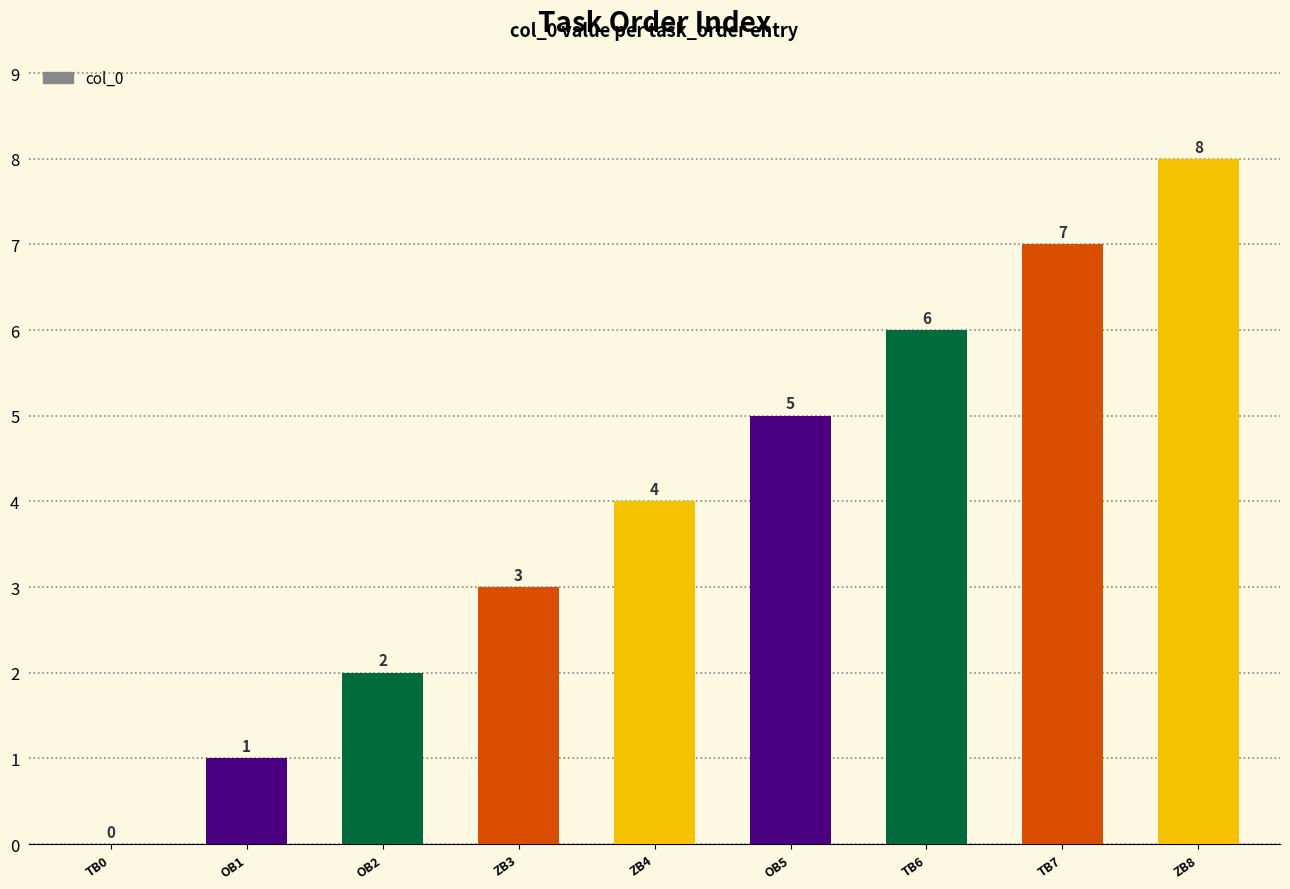

What is the maximum value shown in the chart?

8